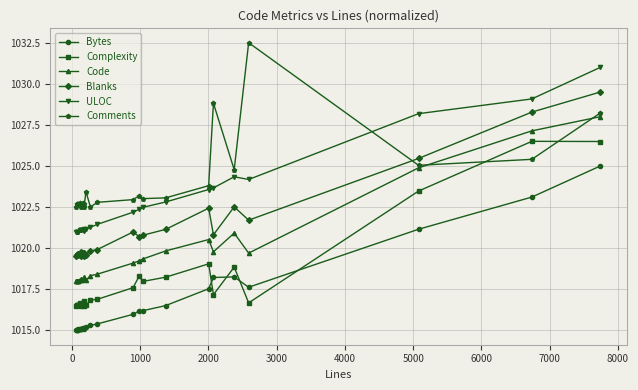

Between 6000 and 0, which is larger?

6000